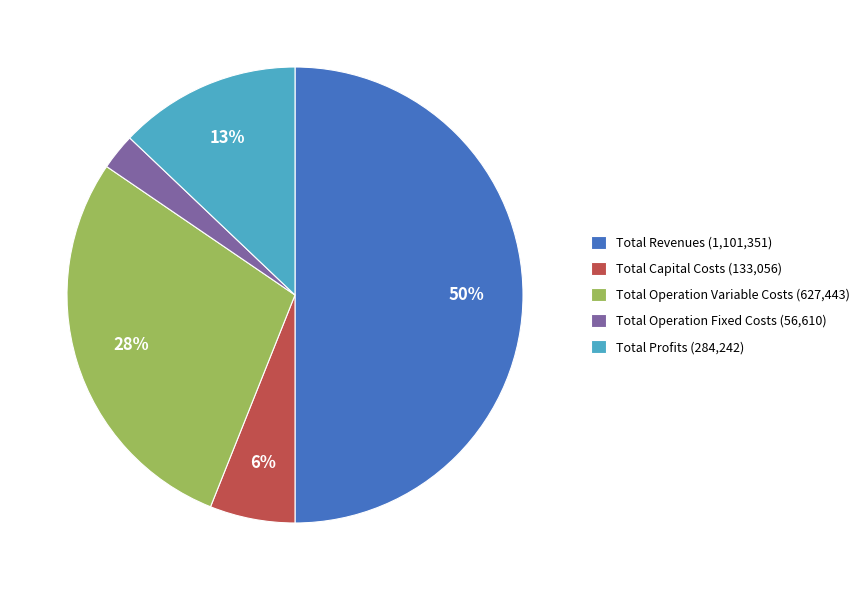

Is the sum of Total Profits (284,242) and Total Operation Fixed Costs (56,610) greater than half?

No